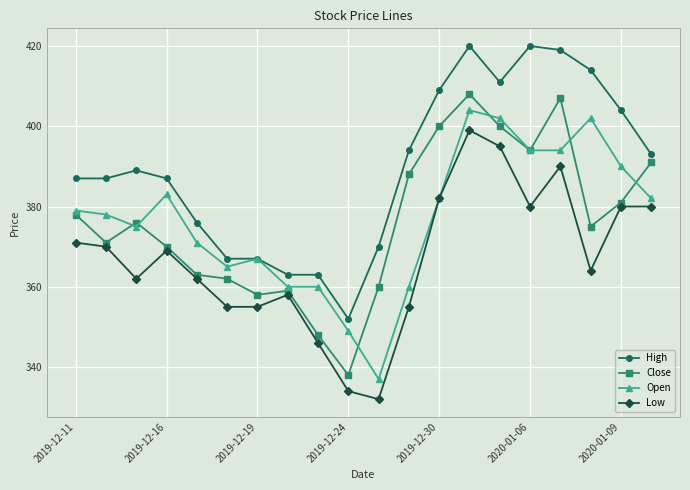

What is the value of the Low point at the 3rd from the left?

362